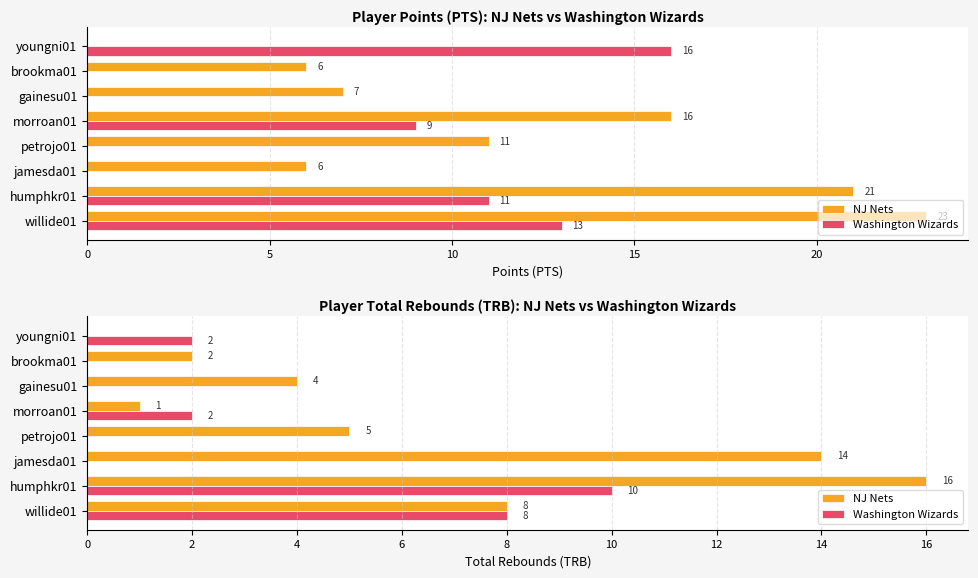

Rank the series by their maximum value, from lowest to highest.

Washington Wizards, NJ Nets